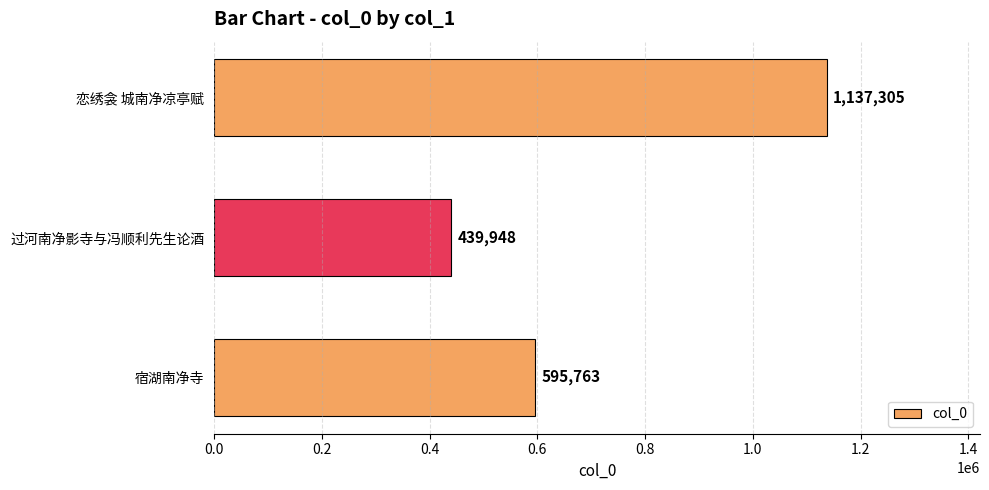

How many series are shown in this chart?

1